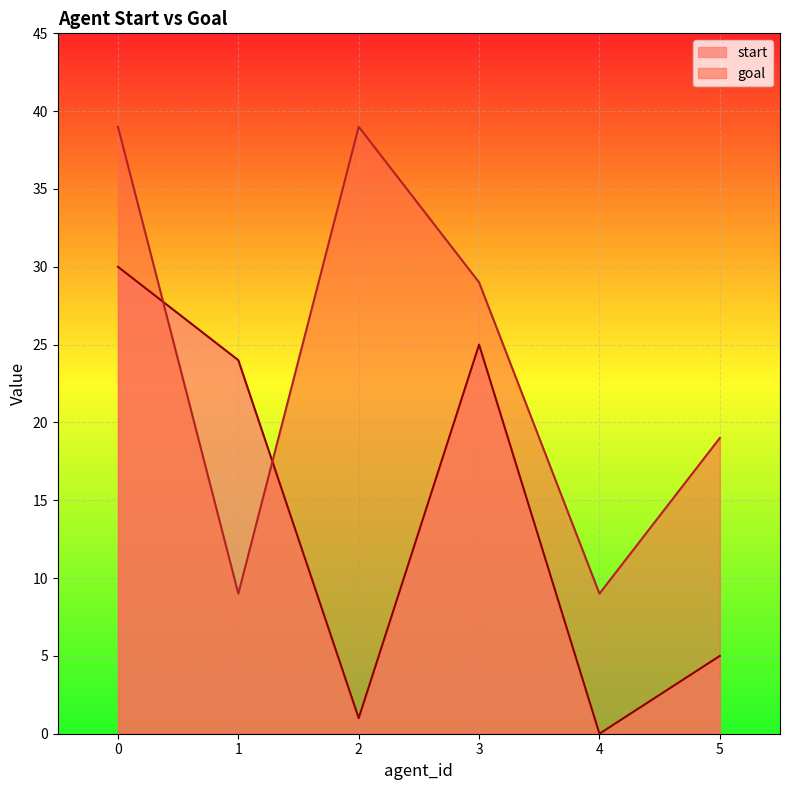

Reading right to left, what are all the values shown in this chart?

start: 5	0	25	1	24	30
goal: 19	9	29	39	9	39